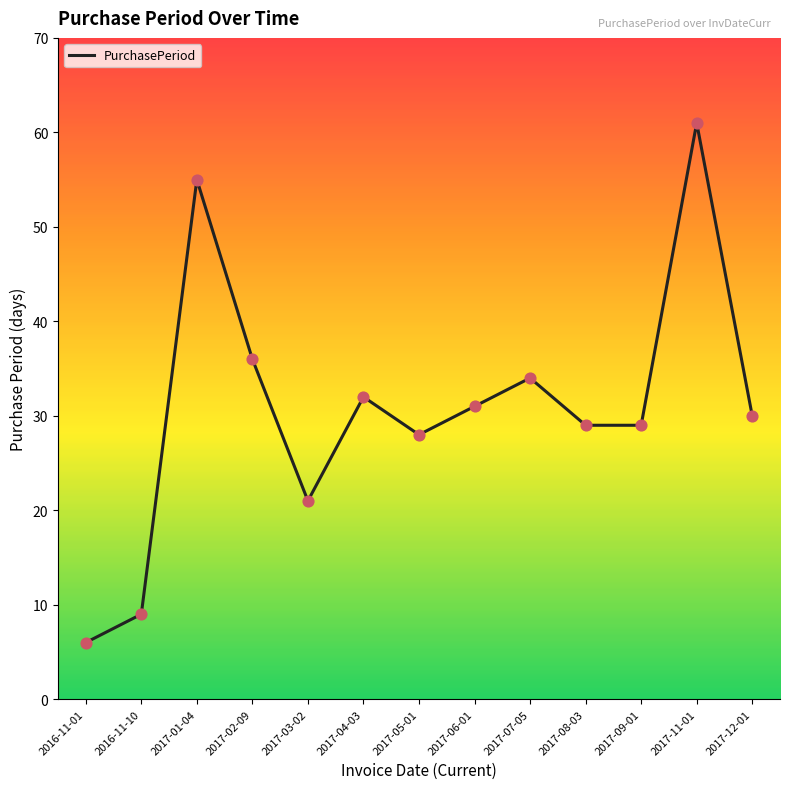

What is the change in value from 2016-11-10 to 2017-09-01?

+20